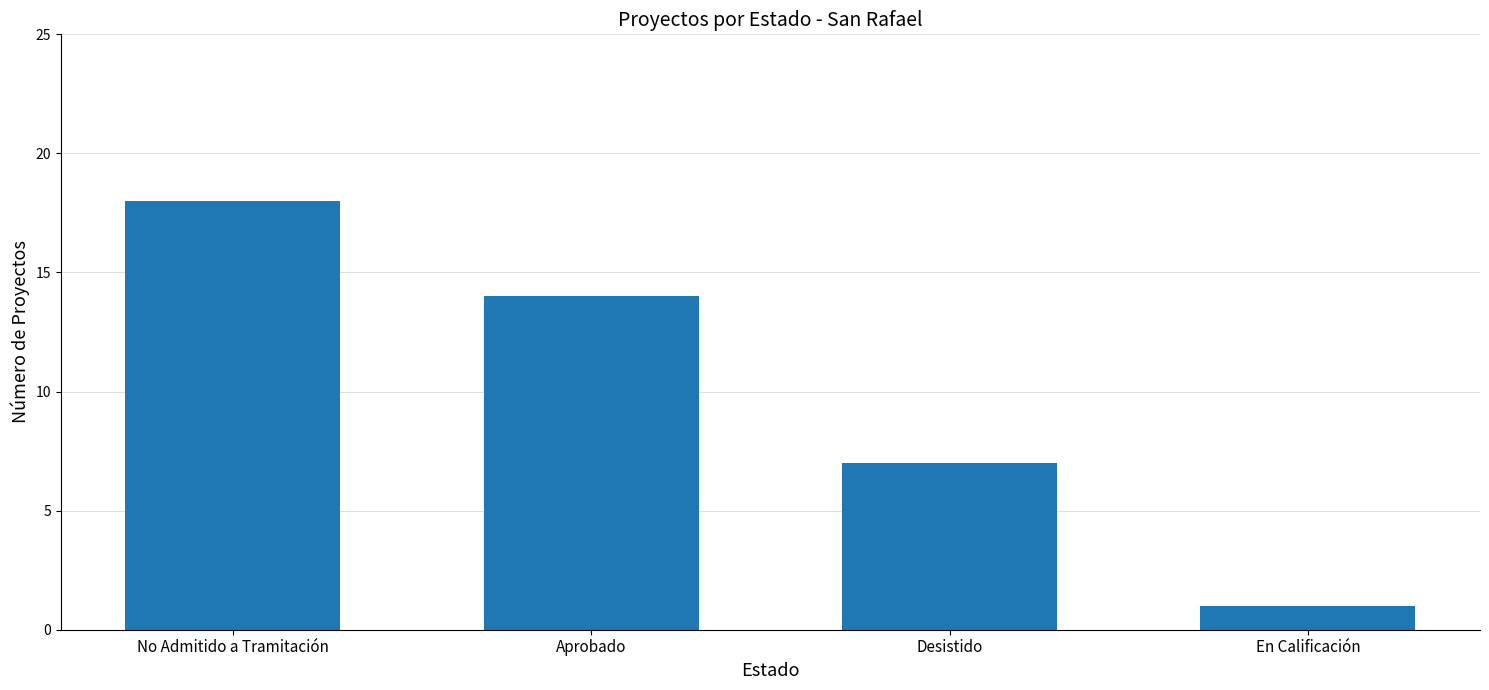

What is the minimum value shown in the chart?

1